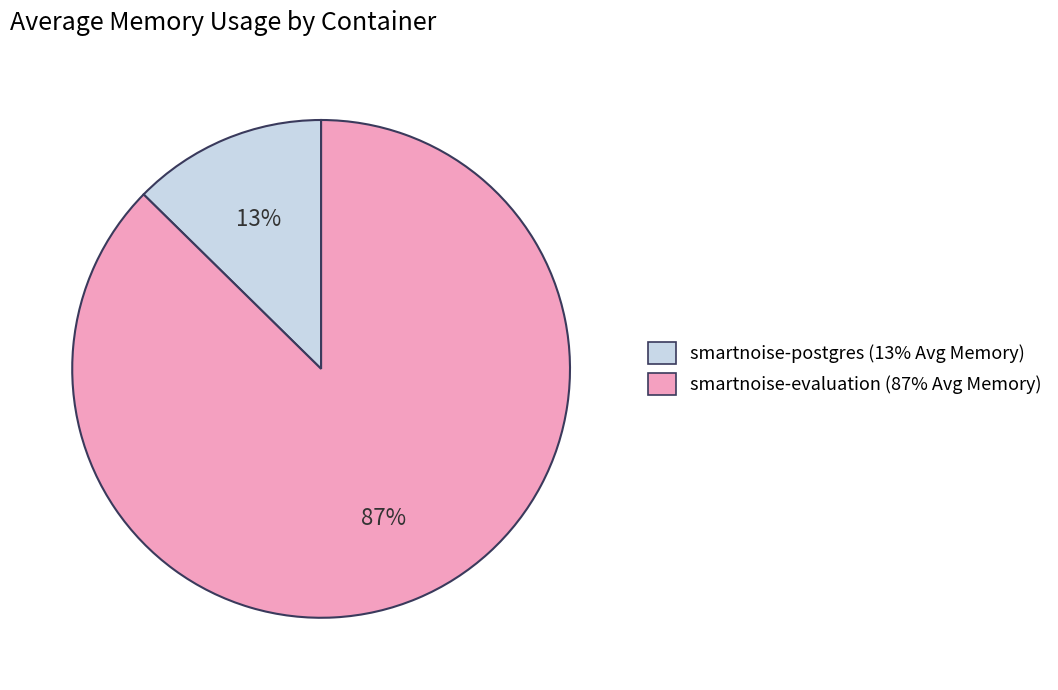

Do smartnoise-postgres and smartnoise-evaluation together represent more than half of the pie?

Yes